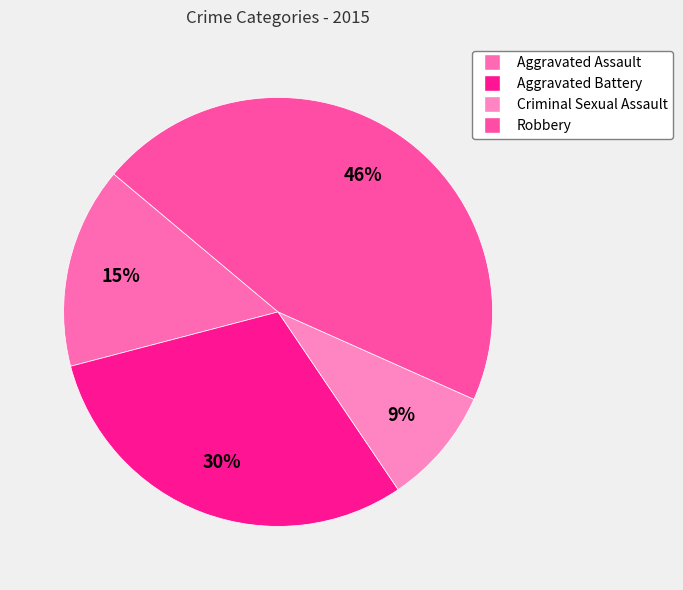

To the nearest percent, what is the average slice percentage?

25%